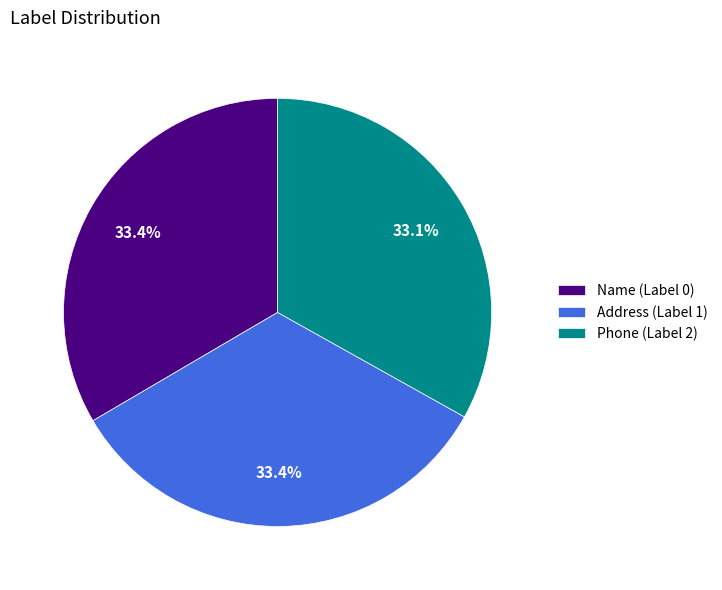

How many segments does this pie chart have?

3